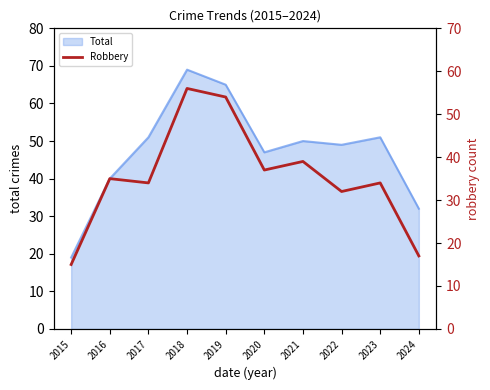

Which category has the highest value in the Total series?

2018